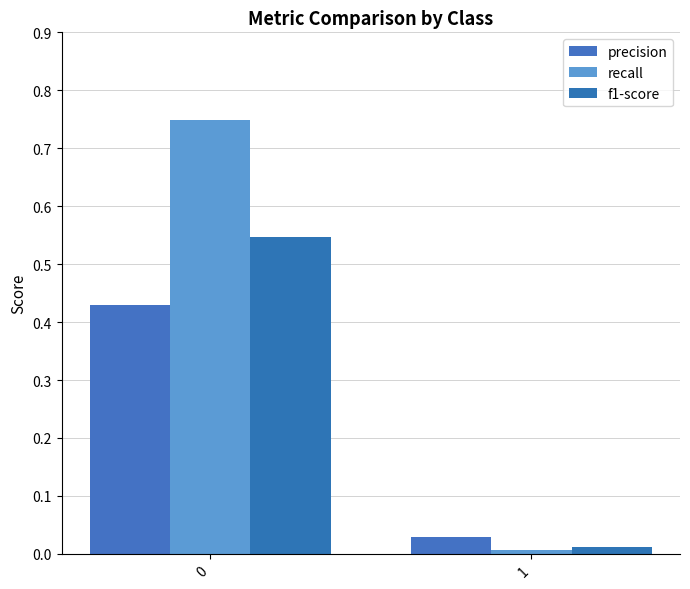

What is the greatest value displayed?

0.7